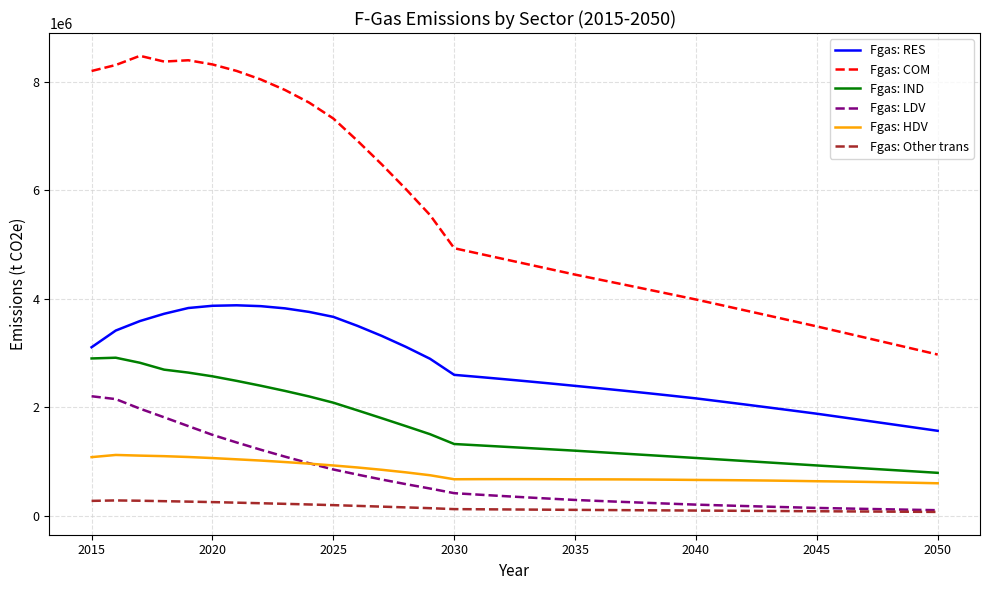

True or false: Fgas: IND and Fgas: COM intersect in this chart.

False